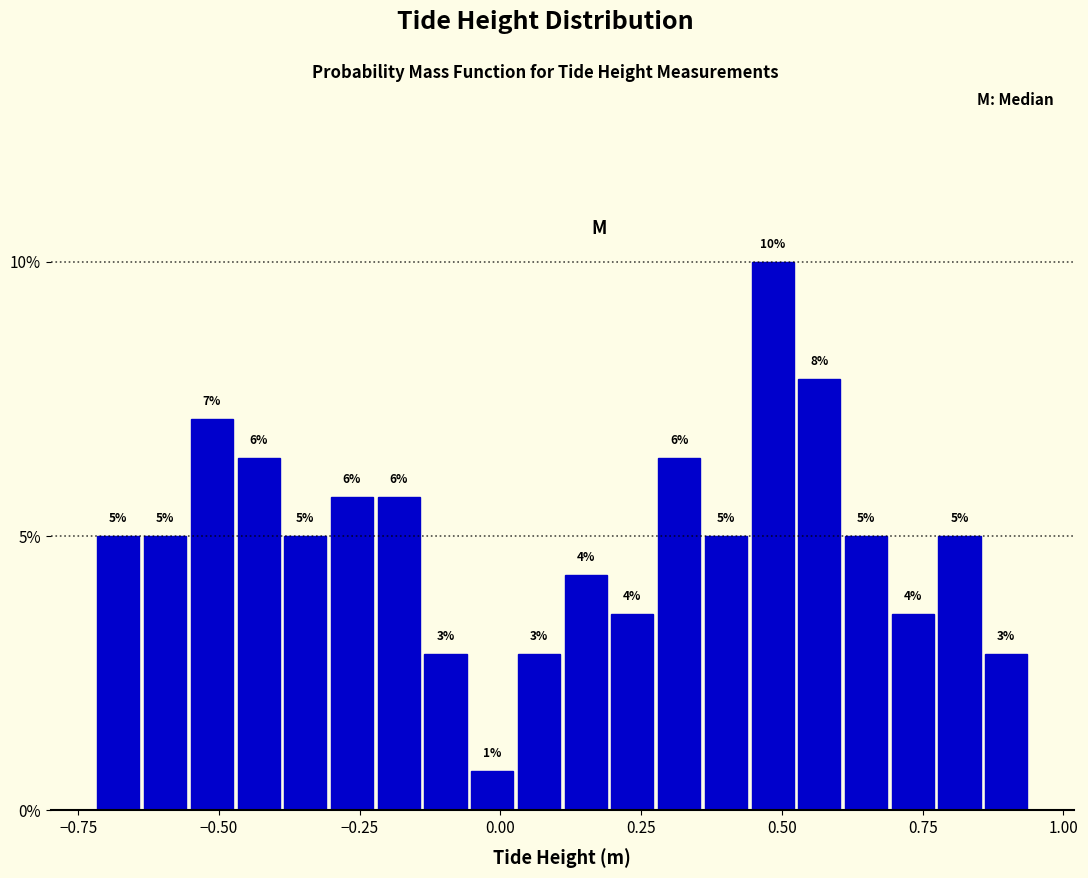

Read against the x-axis, roughly where is the centre of the tallest bar?

0.50